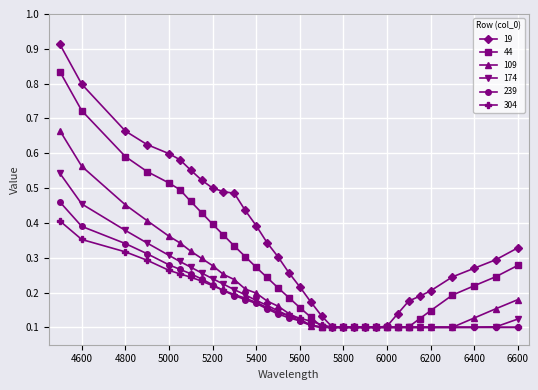

Does the chart display data point markers on the line(s)?

Yes